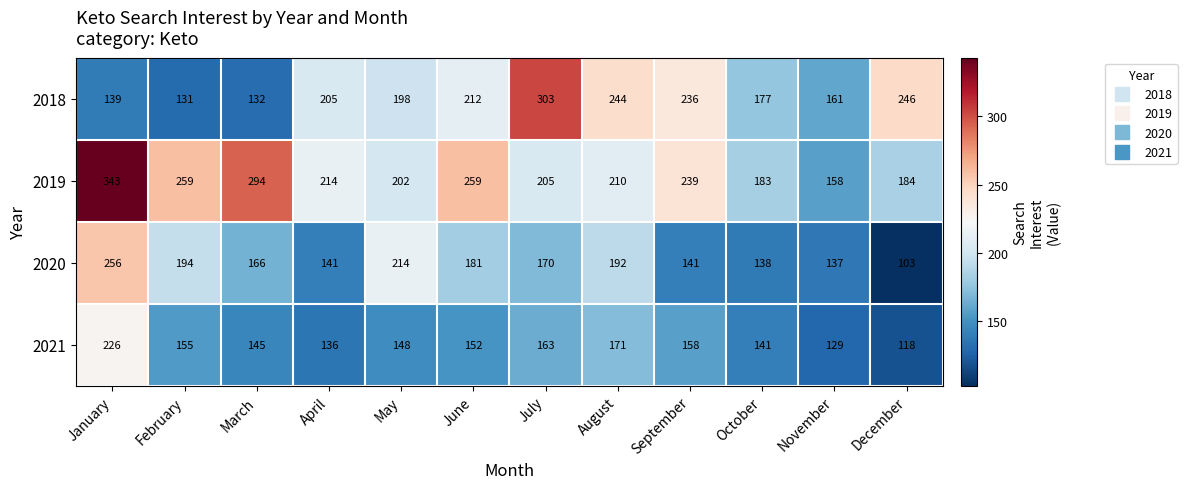

What is the sum of the 2021 values at February and October?

296